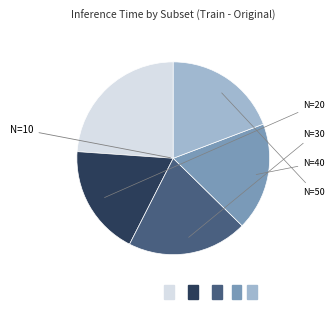

Is there a majority slice in this chart?

No